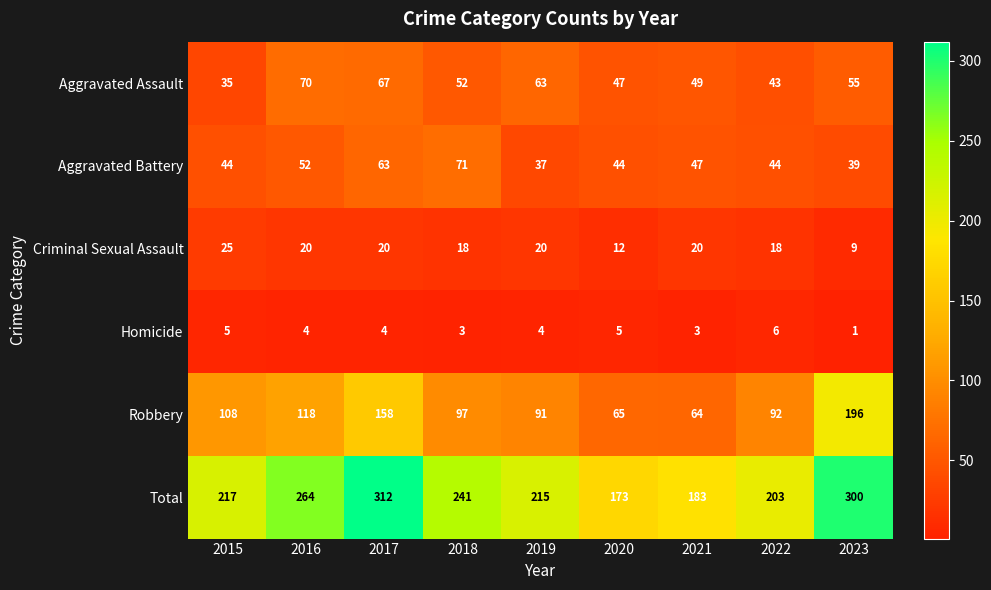

What is the minimum value shown in the chart?

1